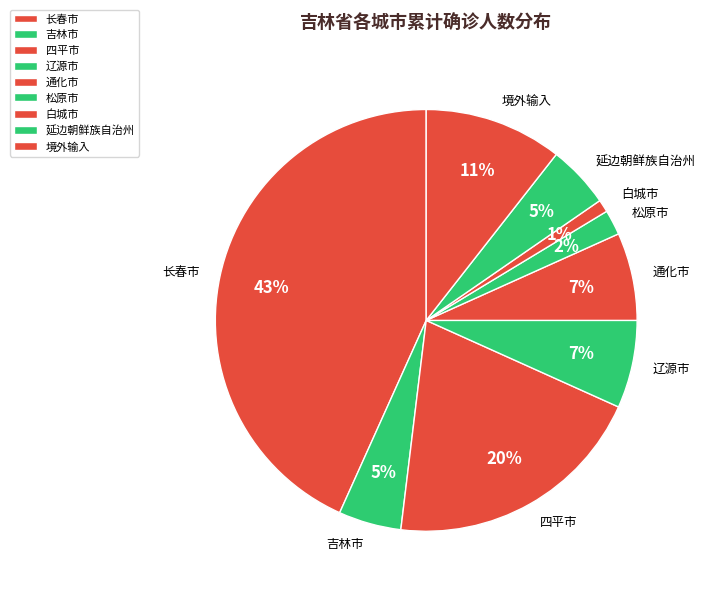

The 境外输入 slice represents 11% of the pie. True or false?

True